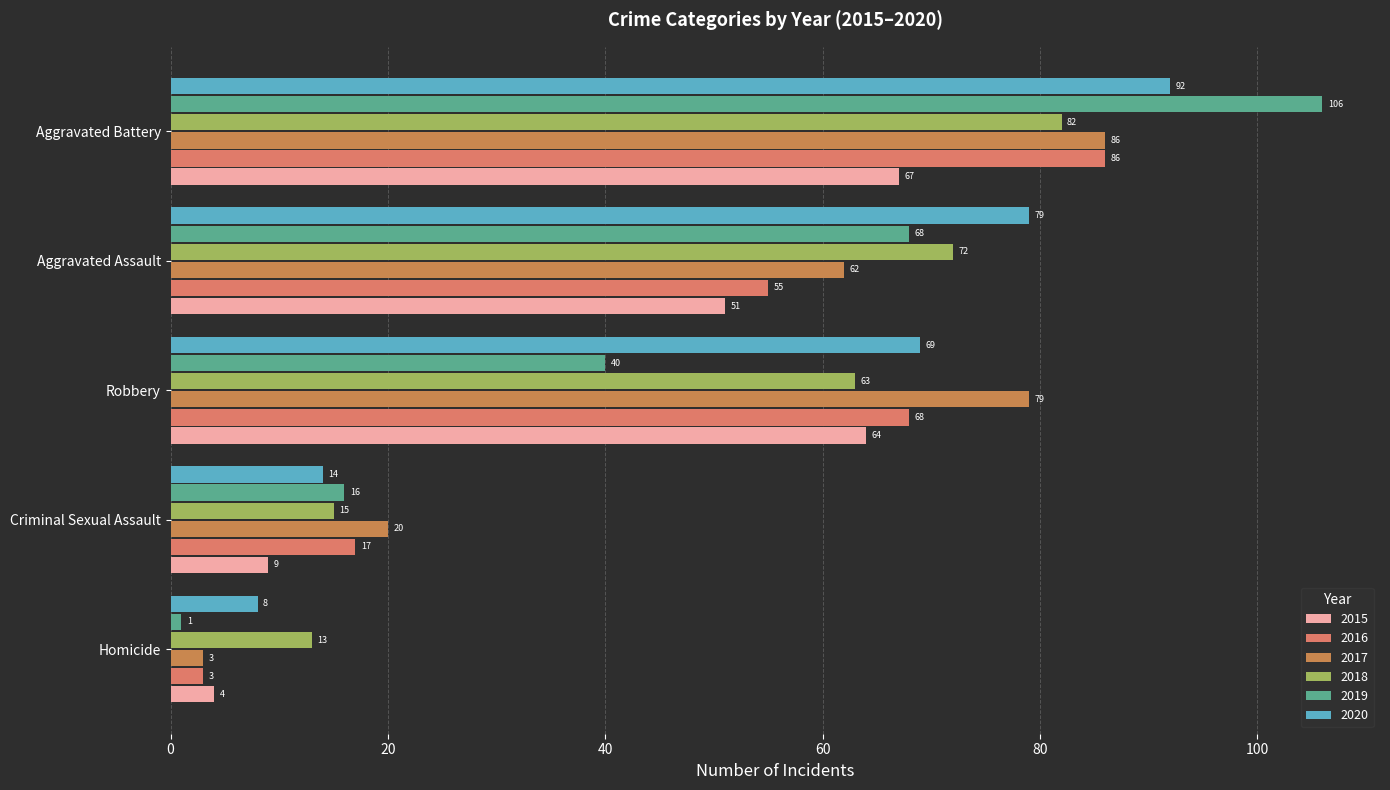

What is the sum of the 2018 values at Aggravated Assault and Criminal Sexual Assault?

87